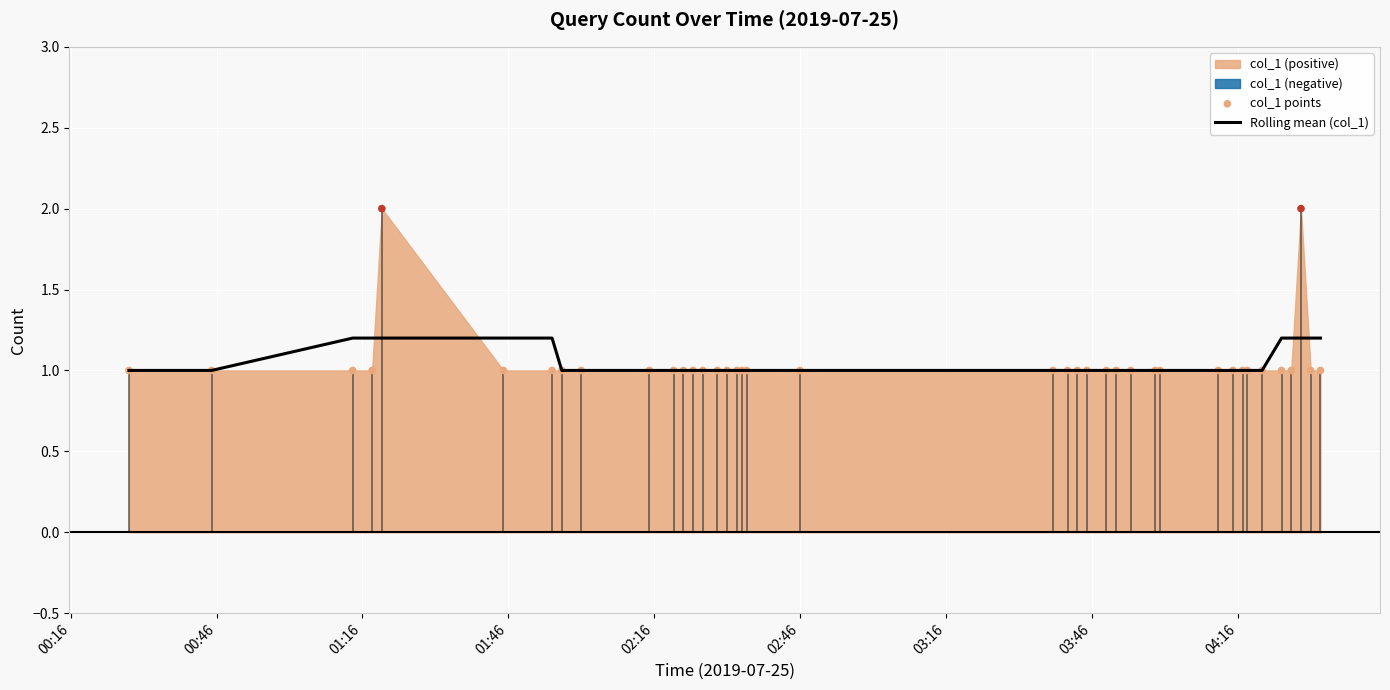

Which series has the largest total across all categories?

Rolling mean (col_1)